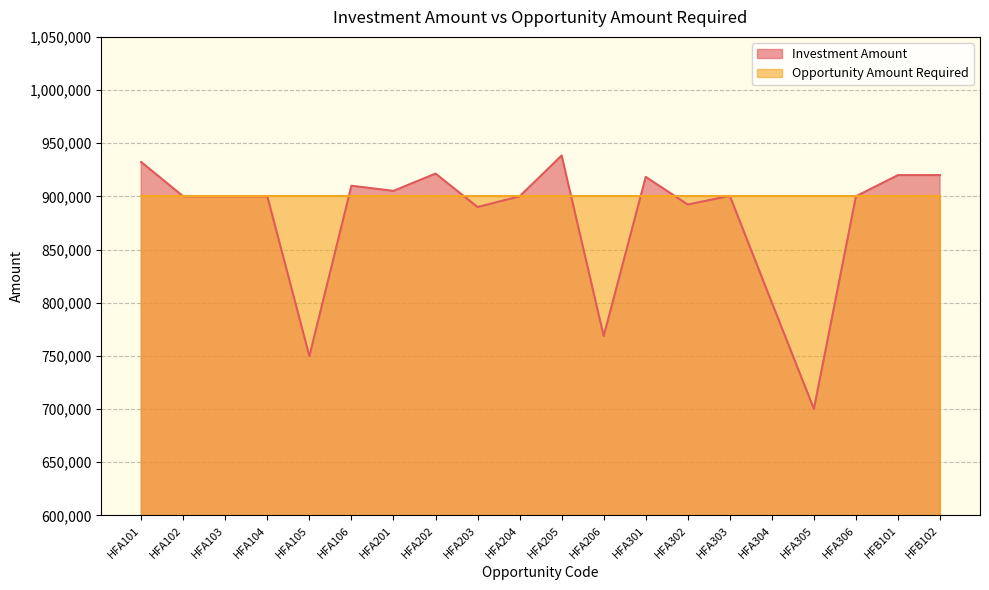

Rank the categories by value from lowest to highest.

HFA305, HFA105, HFA206, HFA304, HFA203, HFA302, HFA102, HFA103, HFA104, HFA204, HFA306, HFA303, HFA201, HFA106, HFA301, HFB101, HFB102, HFA202, HFA101, HFA205